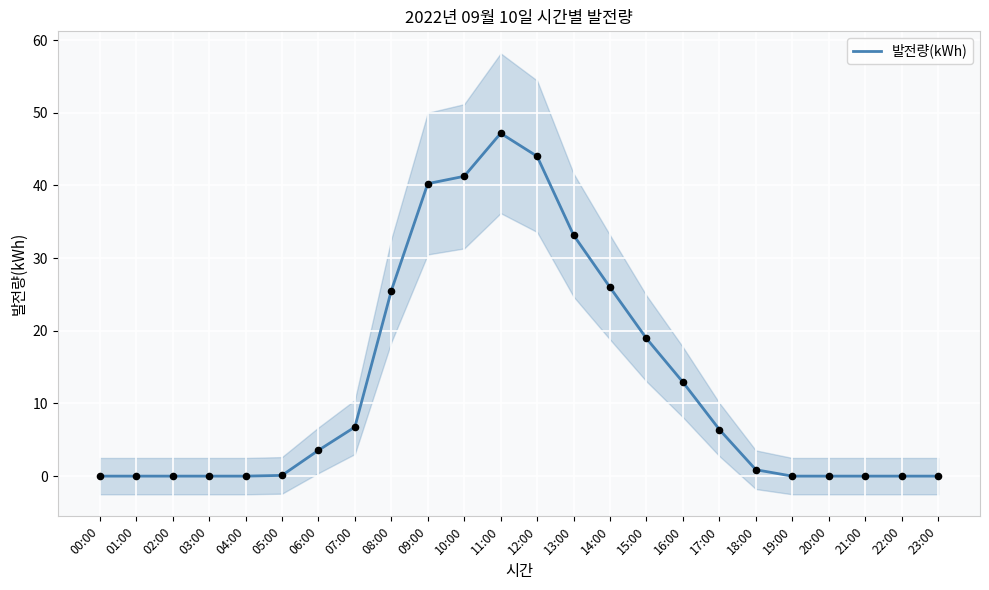

What is the change in value from 12:00 to 20:00?

-44.0